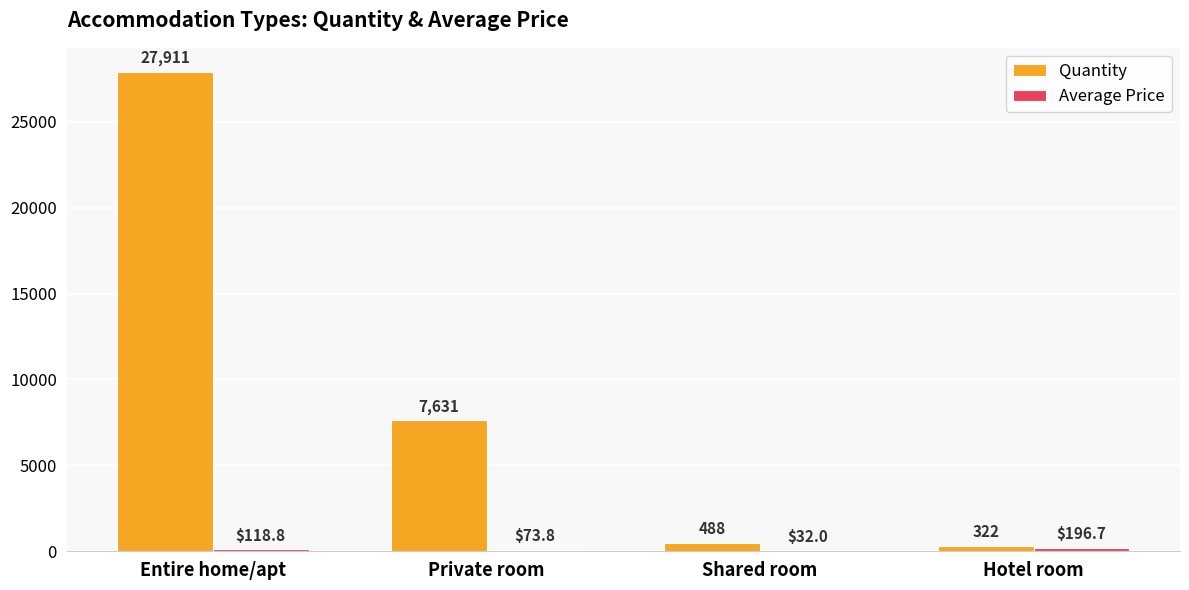

The Quantity series shows 48040.7 at Entire home/apt. True or false?

False